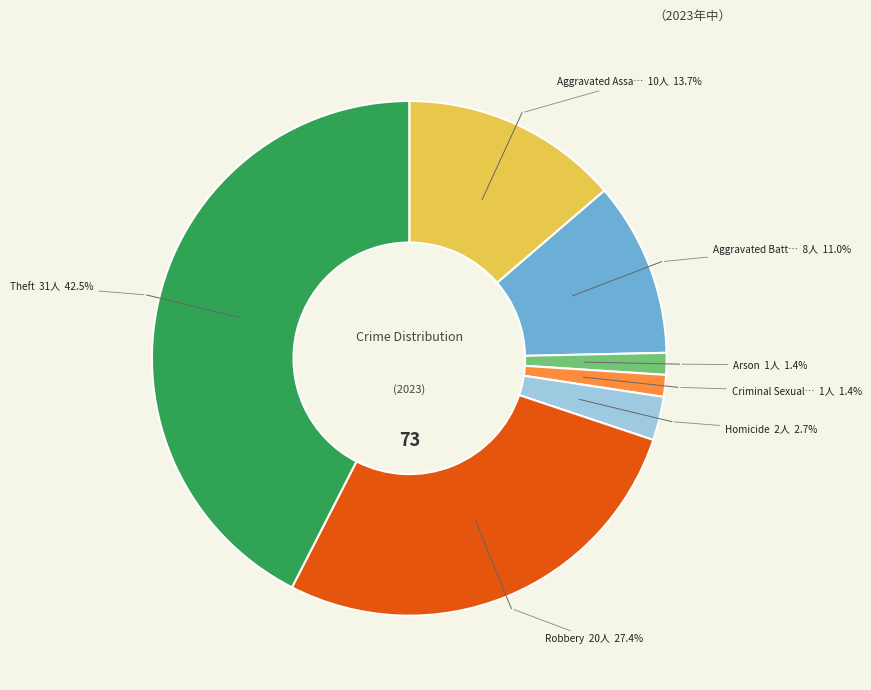

Is there a majority slice in this chart?

No